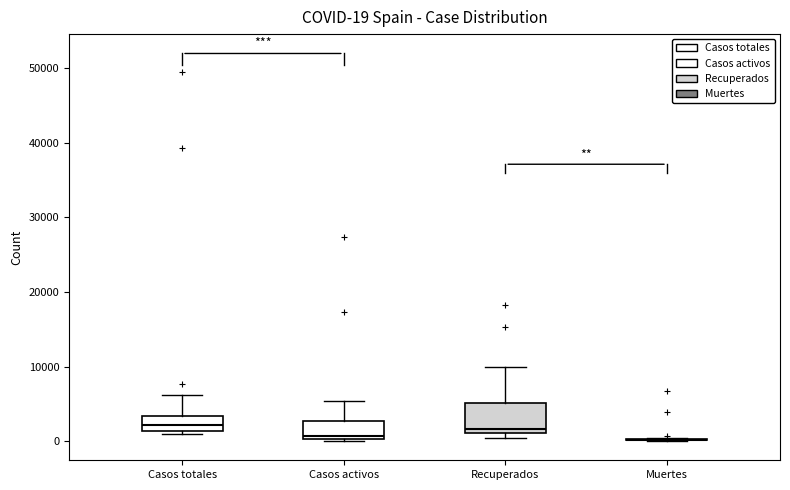

Comparing the boxes themselves (not the whiskers), which one is the tallest?

Recuperados